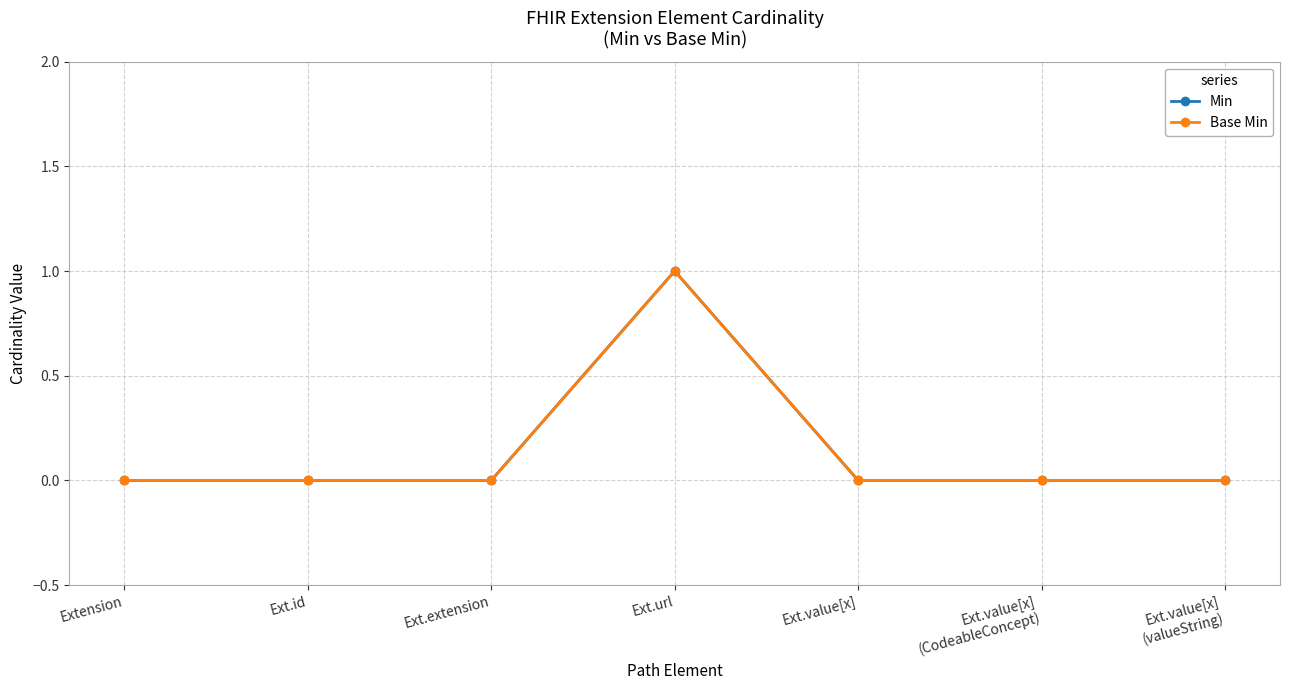

Which has a higher value, Ext.id or Ext.value[x]?

Ext.id